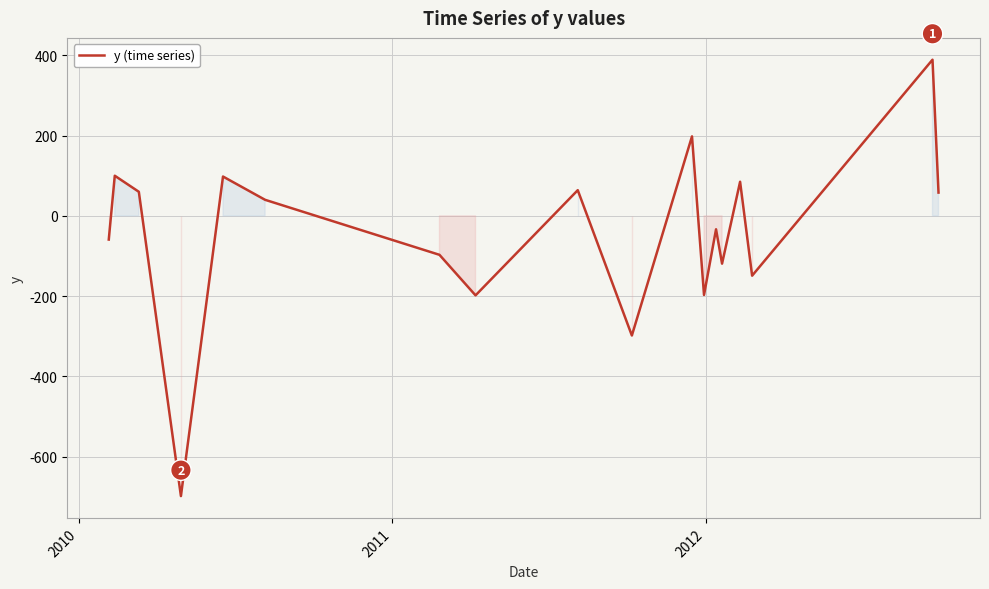

What is the minimum value shown in the chart?

-698.0